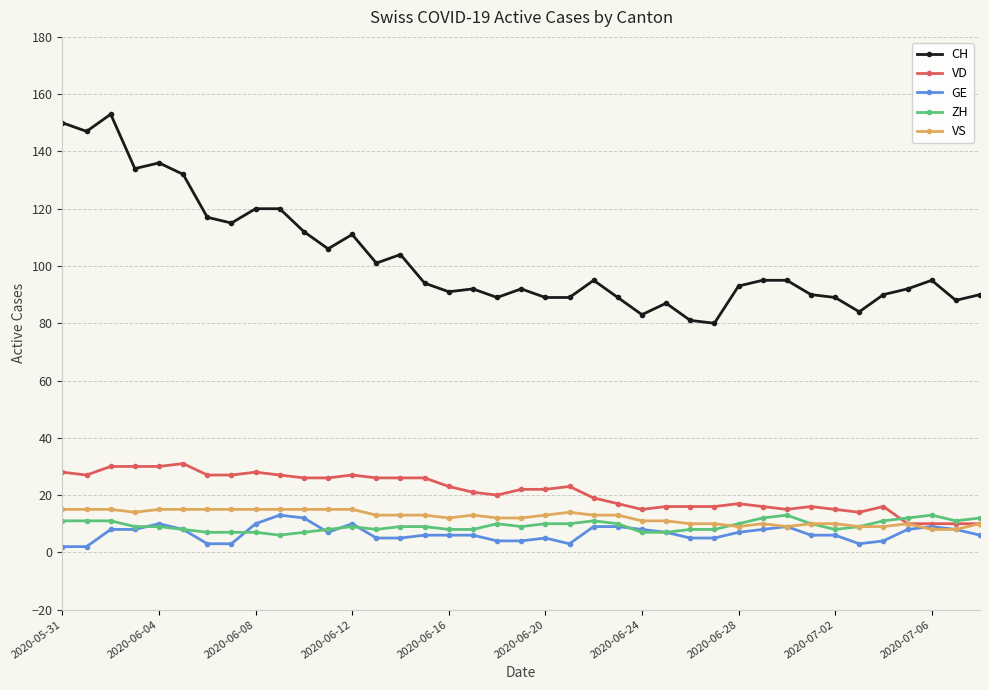

Which series has the largest range (max minus min)?

CH